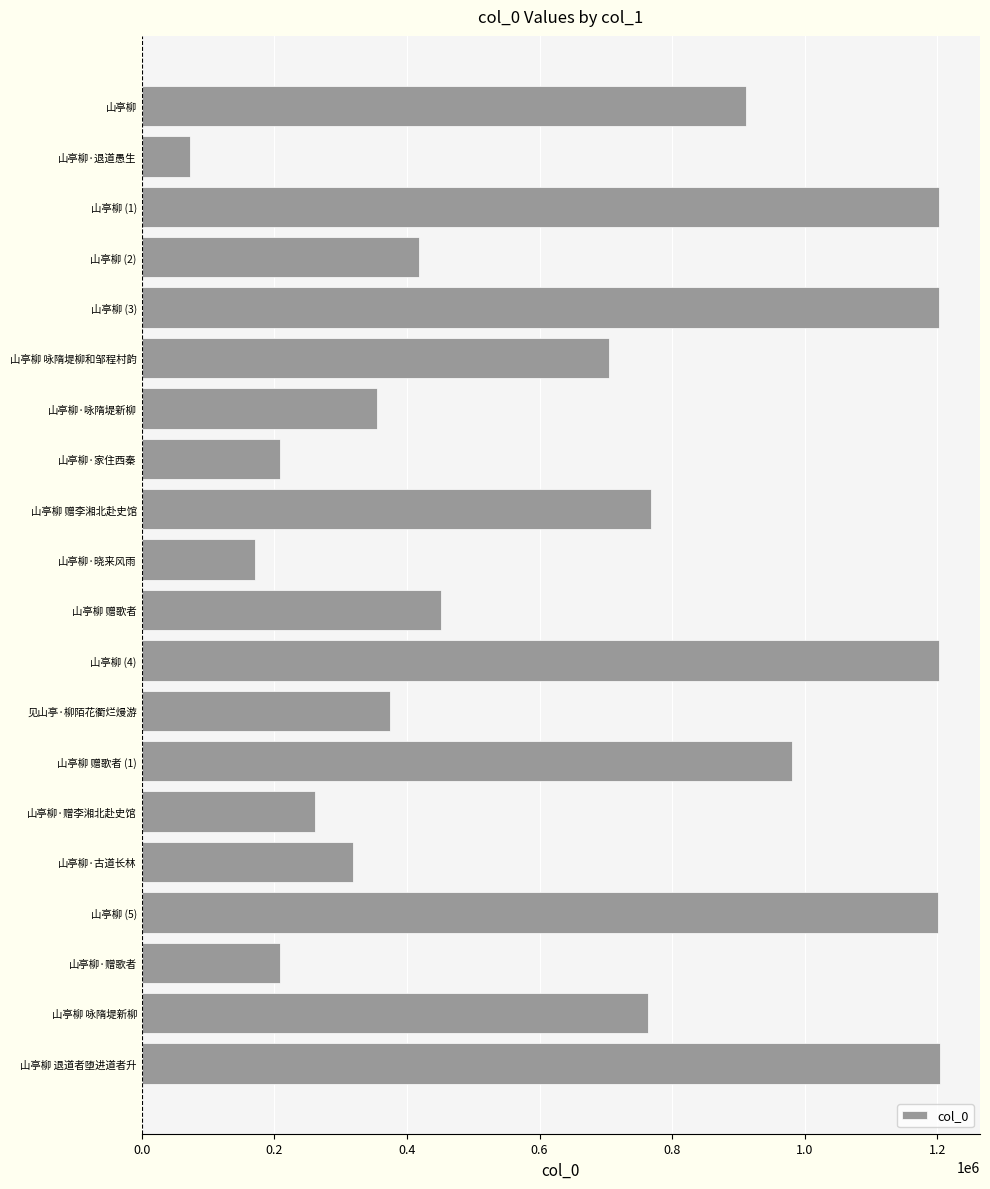

What is the sum of the values at 山亭柳·退道愚生 and 山亭柳 赠歌者 (1)?

1054464